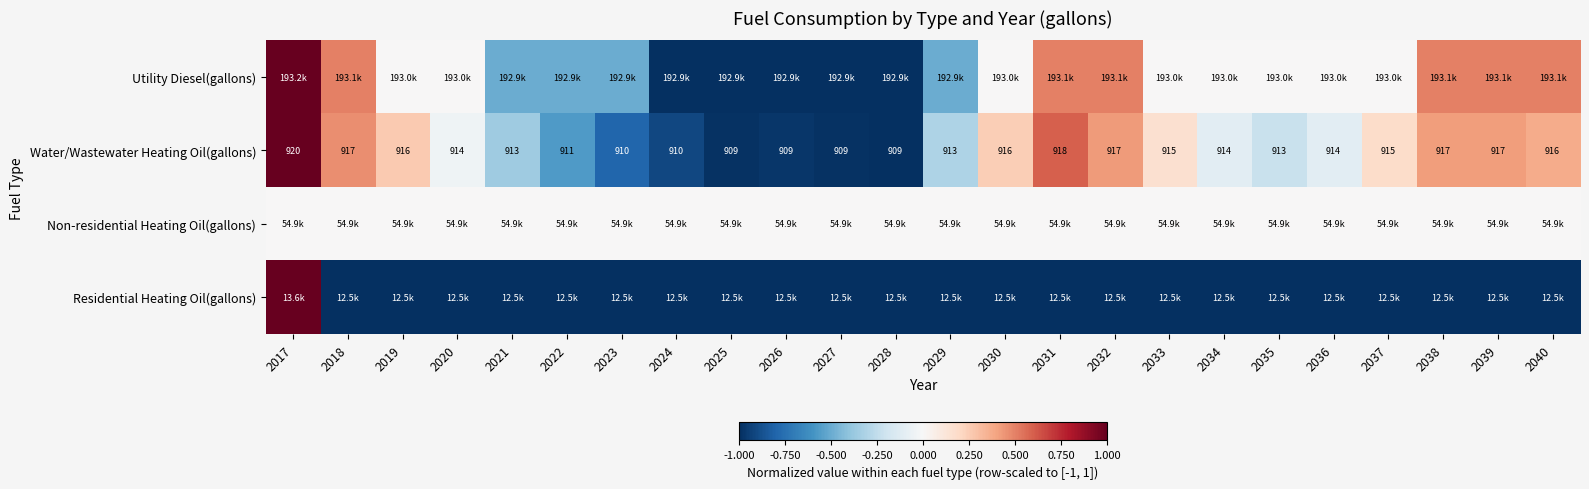

The Water/Wastewater Heating Oil(gallons) series shows 1624.2 at 2029. True or false?

False